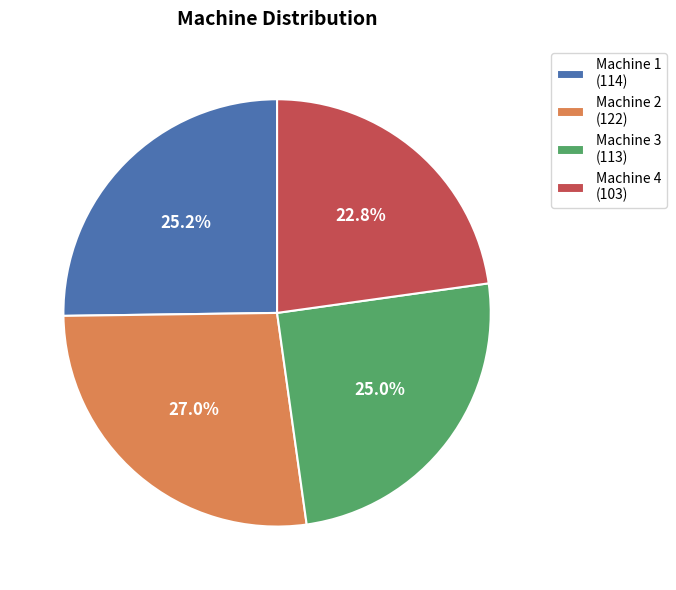

Combined, what portion of the pie is Machine 4 and Machine 2?

49.8%